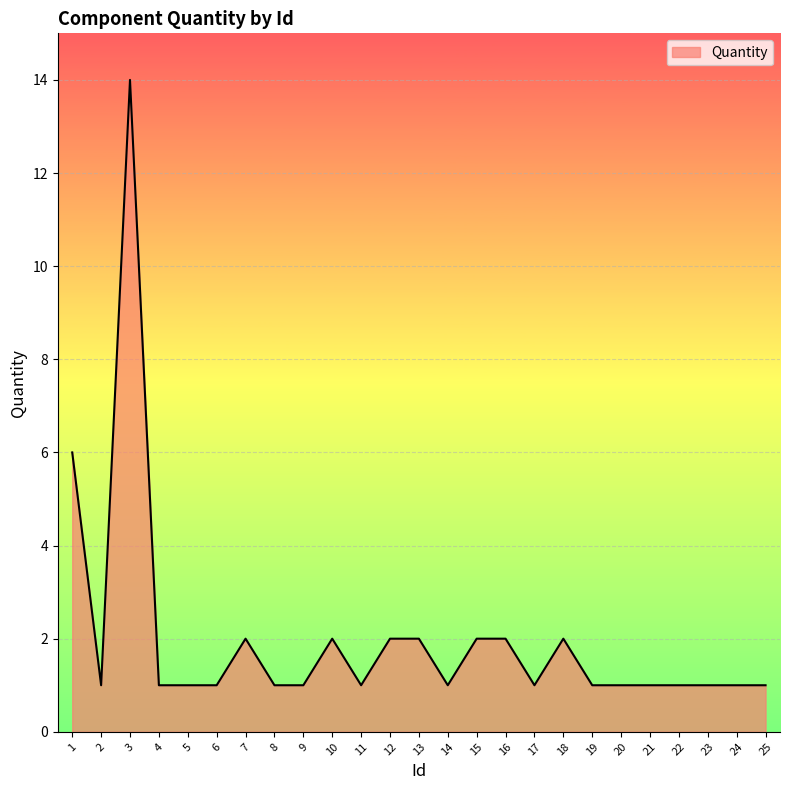

True or false: the data shows 2 at 2.

False